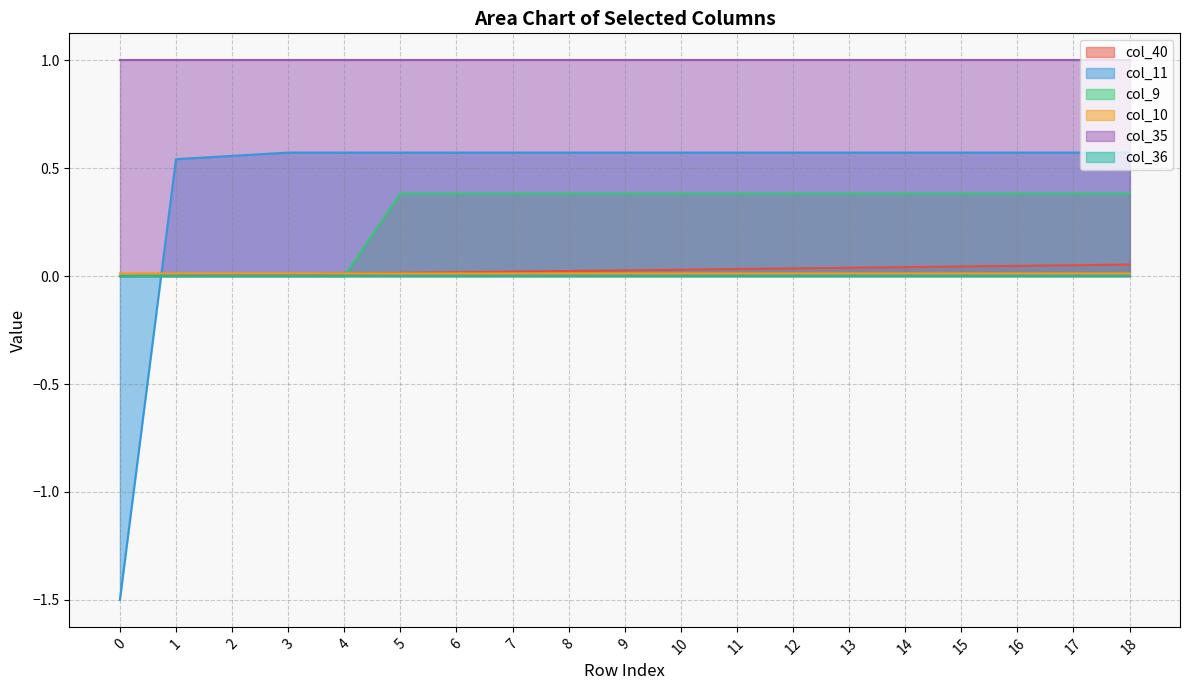

How many lines are shown in the chart?

6